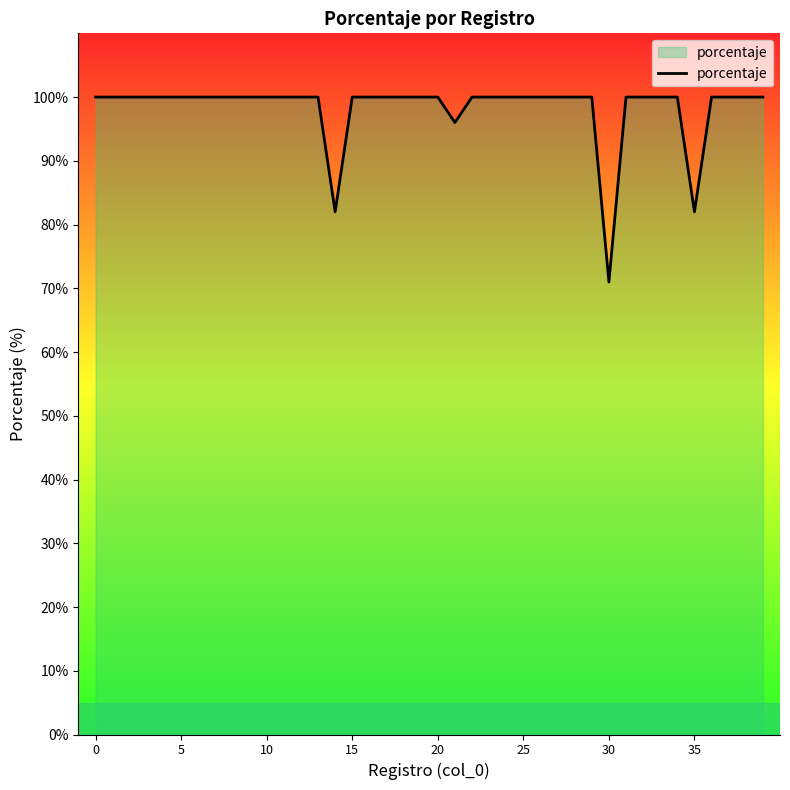

How many lines are shown in the chart?

1